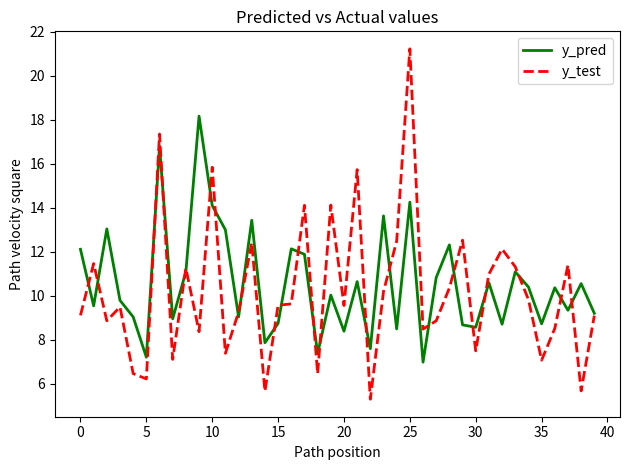

What is the minimum value for y_test?

5.3